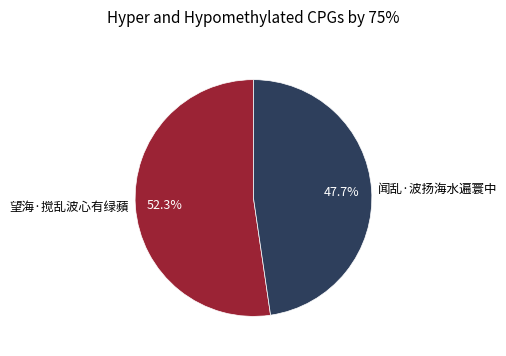

To the nearest percent, what is the difference between the 望海·搅乱波心有绿蘋 and 闻乱·波扬海水遍寰中 slice percentages?

5%